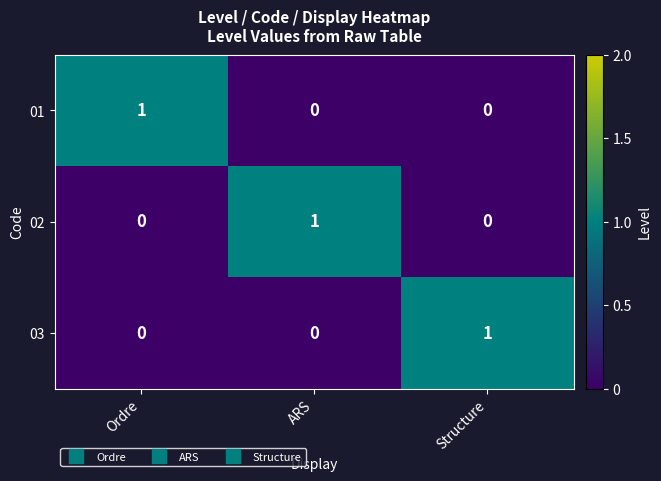

The value of 03 at ARS is 0. True or false?

True